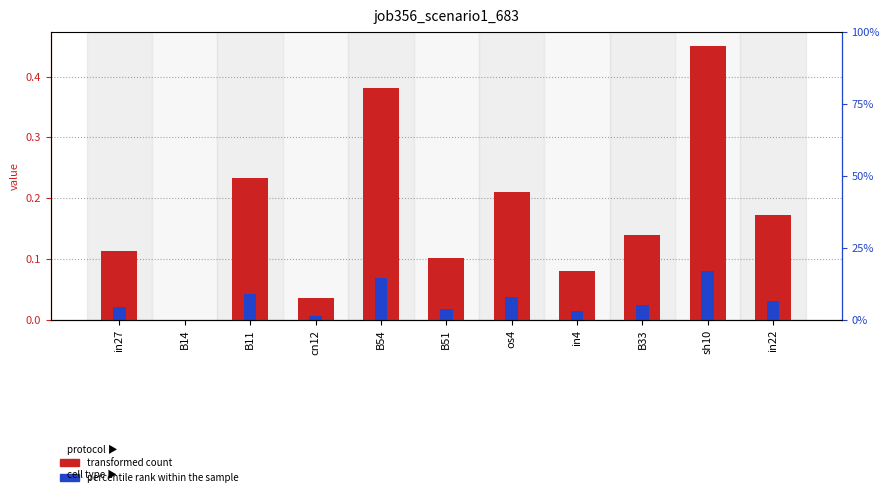

Where is the data nearest to the value 0?

B14